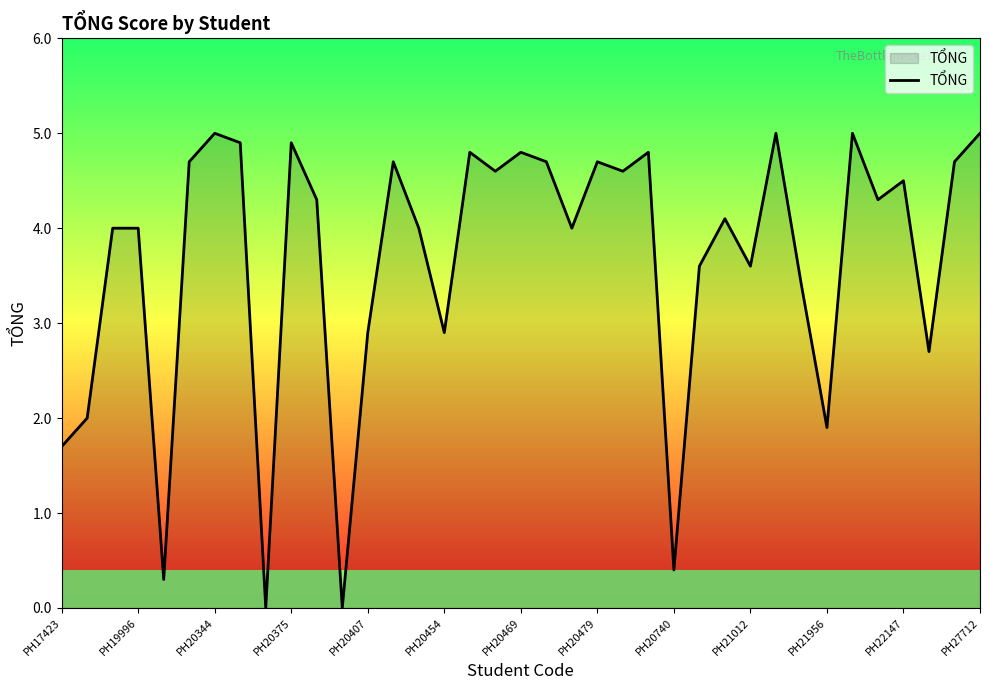

What is the difference between the maximum and minimum values?

5.0